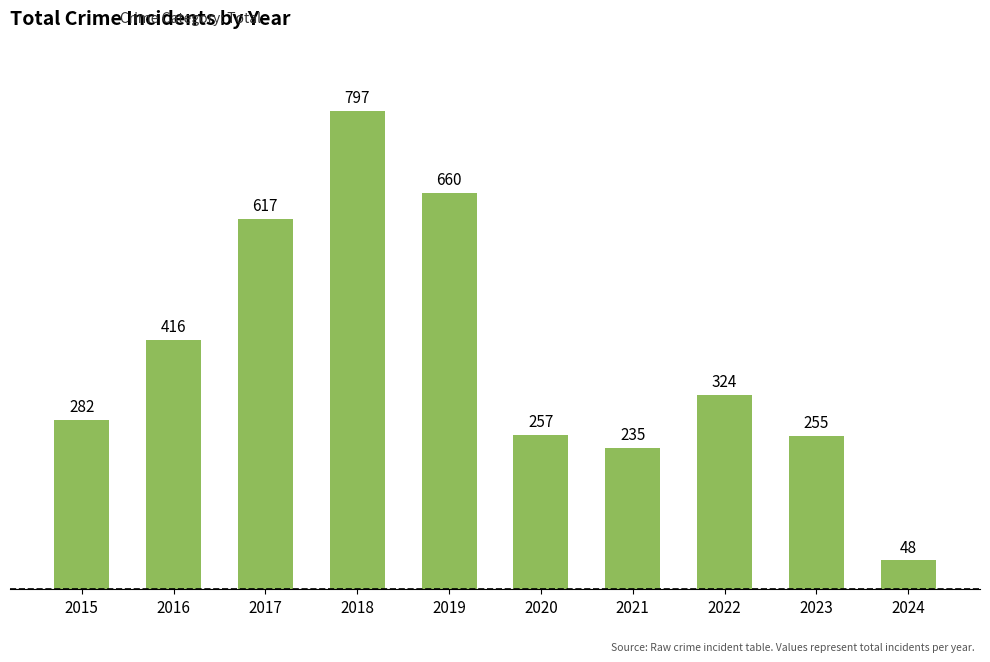

How many data points are less than 324?

5